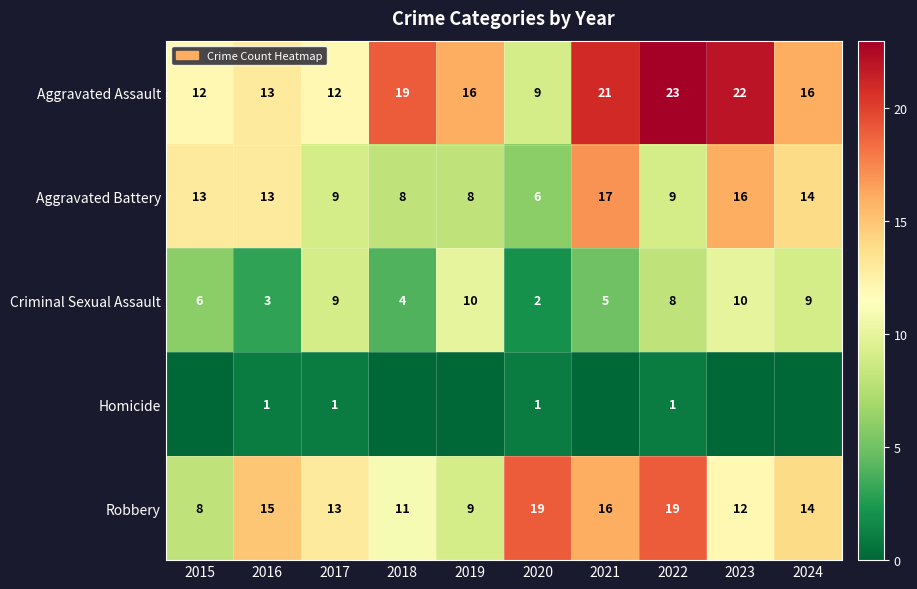

Which label corresponds to the largest value in the chart?

2022